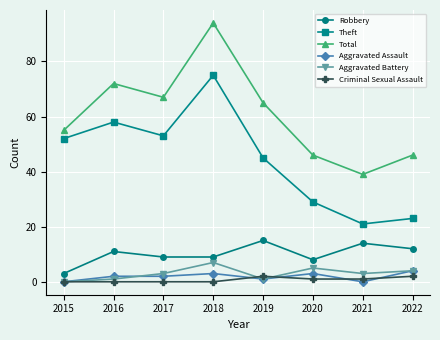

Which series changed the most between 2019 and 2020?

Total